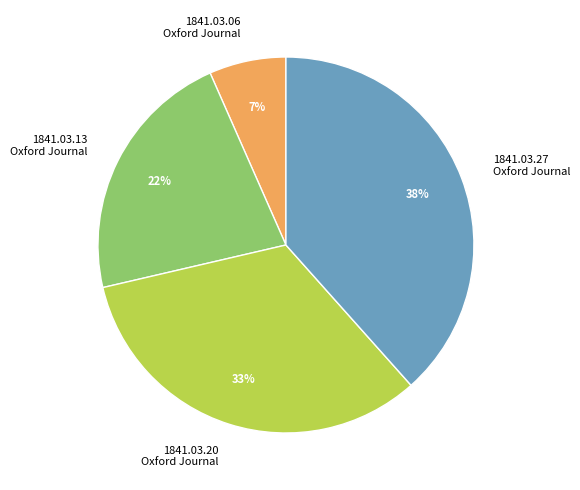

How many slices are in this pie chart?

4